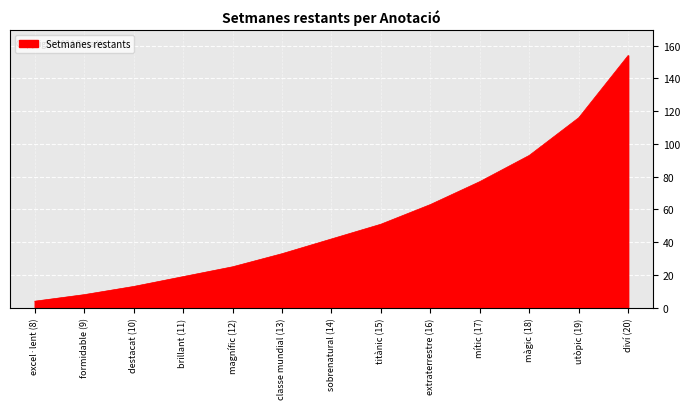

What is the average value?

54